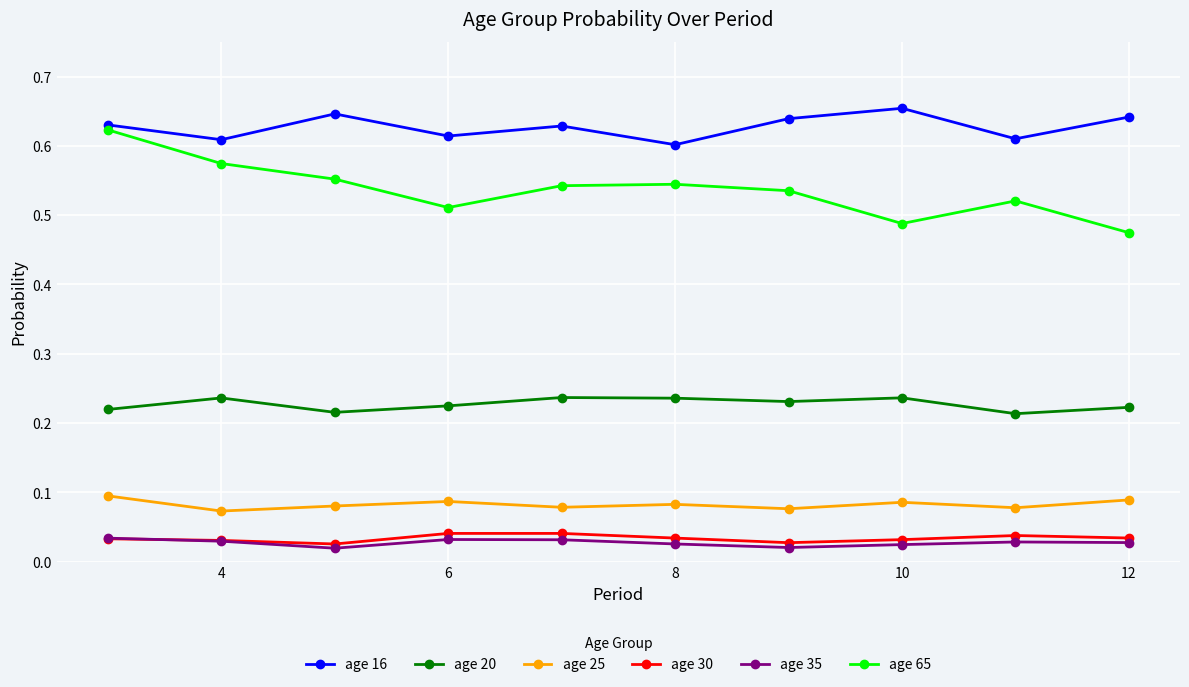

True or false: age 25 has more than 1 interior local peaks.

True